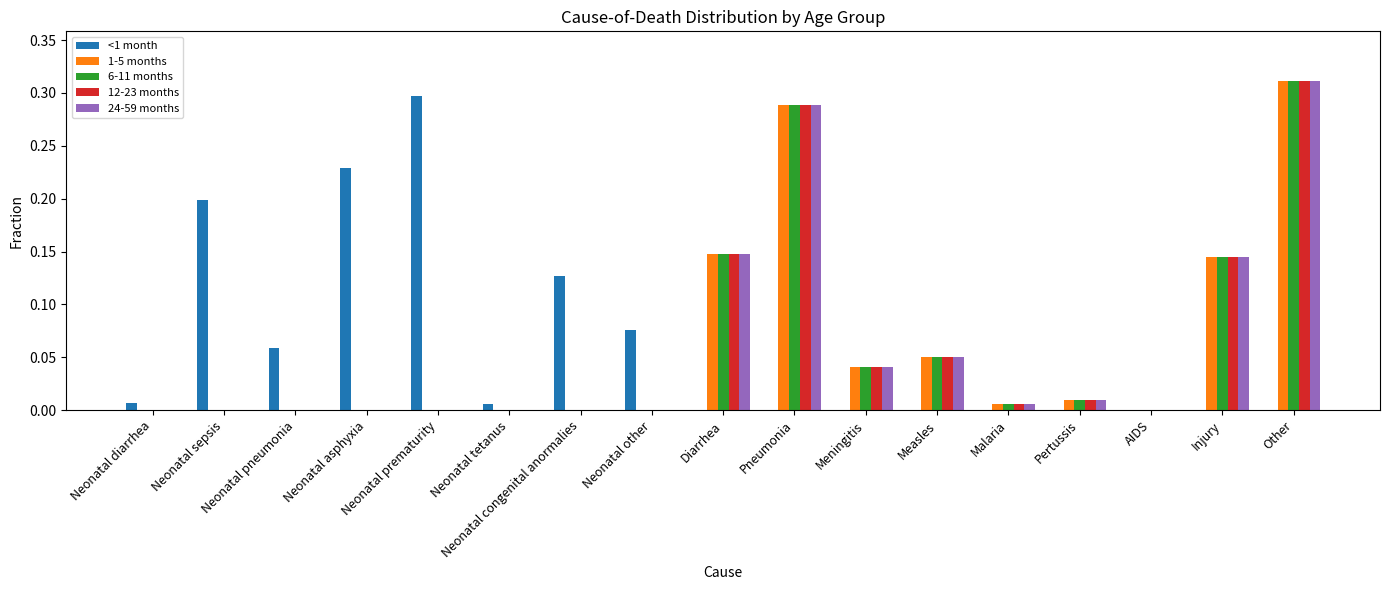

At which category is the sum across all series the highest?

Other